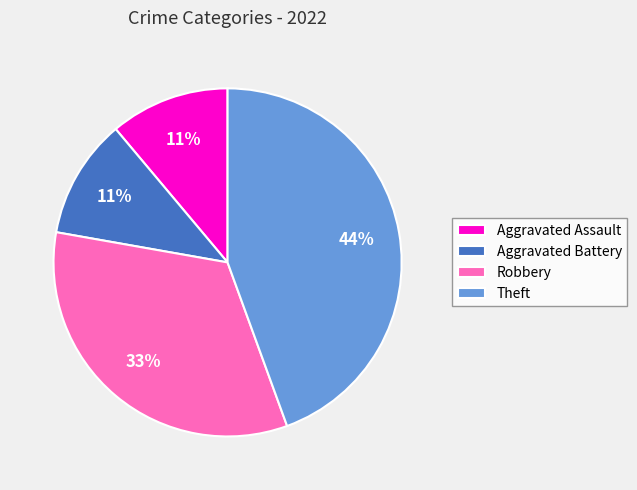

What is the ratio of the value at Aggravated Assault to the value at Robbery?

0.3